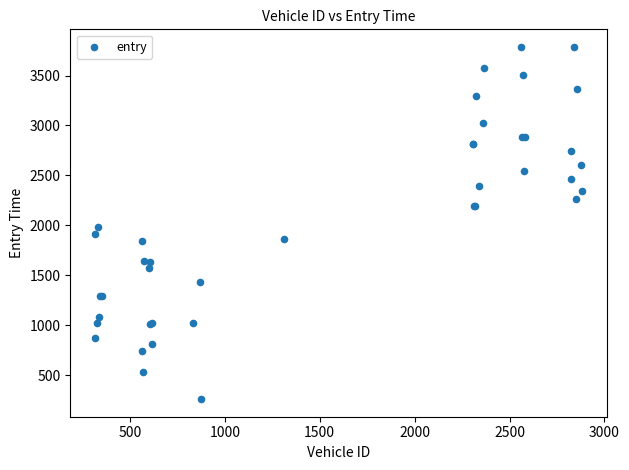

What Y value in the scatter plot is closest to 2024?

1983.5